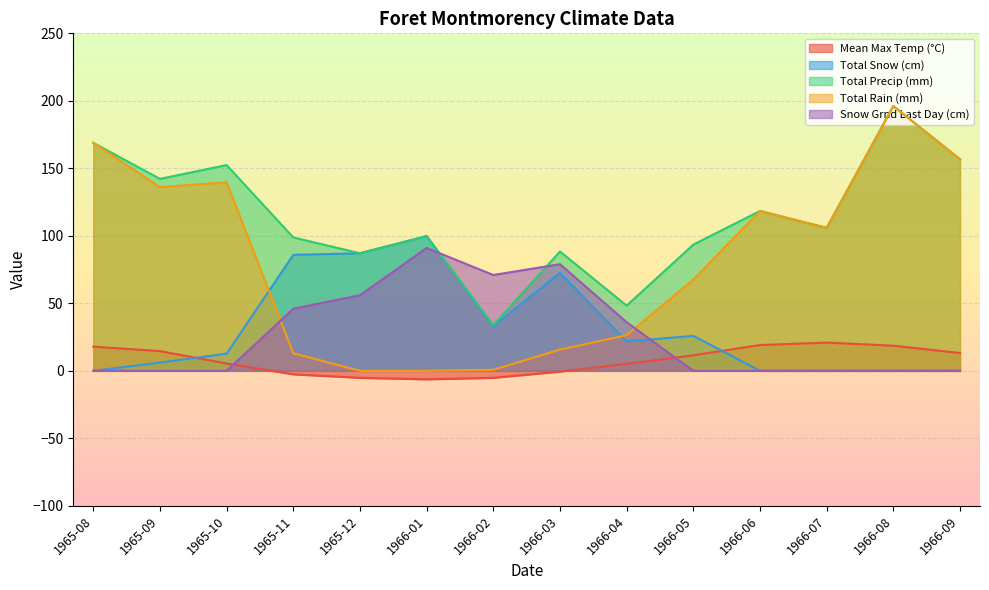

Is the value of Total Snow (cm) at 1966-04 greater than the value of Total Rain (mm) at 1965-10?

No